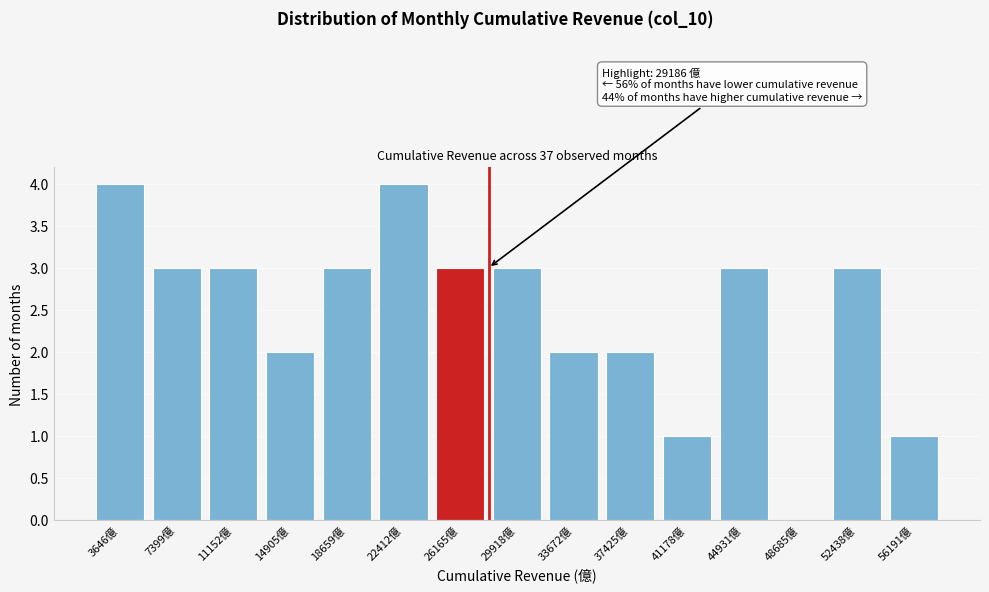

Reading left to right, list all the values displayed in this chart.

3646億=4	7399億=3	11152億=3	14905億=2	18659億=3	22412億=4	26165億=3	29918億=3	33672億=2	37425億=2	41178億=1	44931億=3	48685億=0	52438億=3	56191億=1